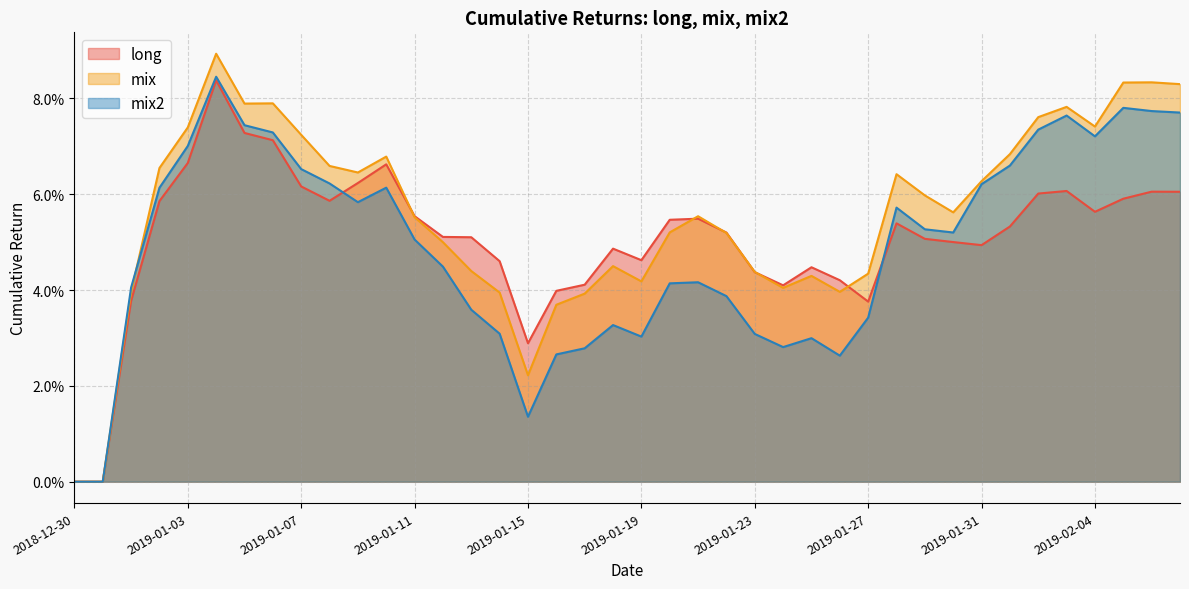

In mix, how many points are higher than both neighbors (excluding endpoints)?

9